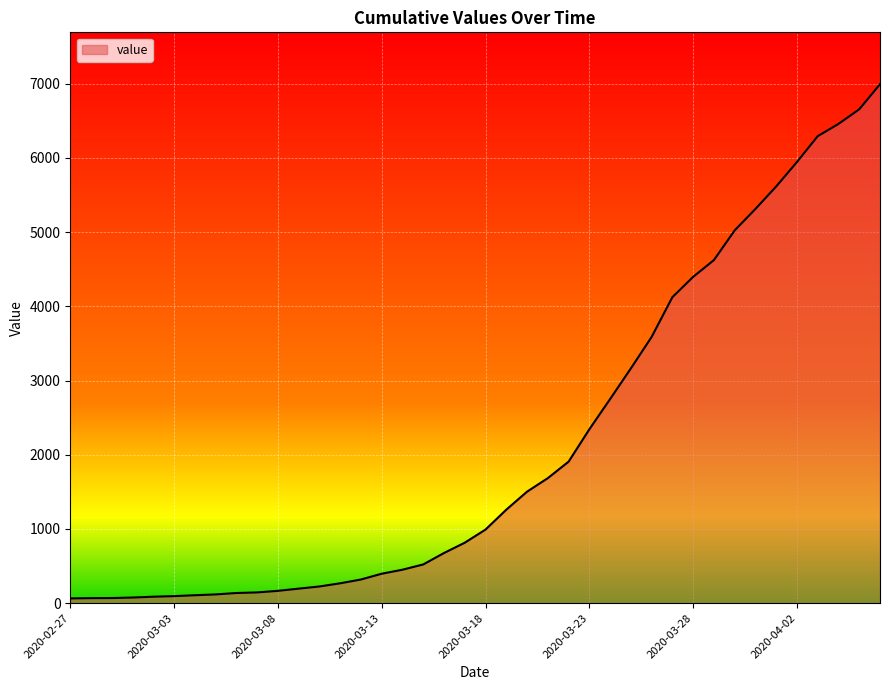

What is the greatest value displayed?

6994